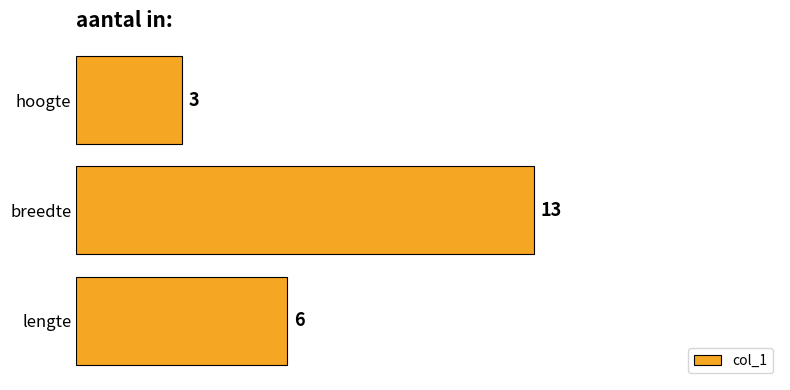

Where is the data nearest to the value 8?

lengte